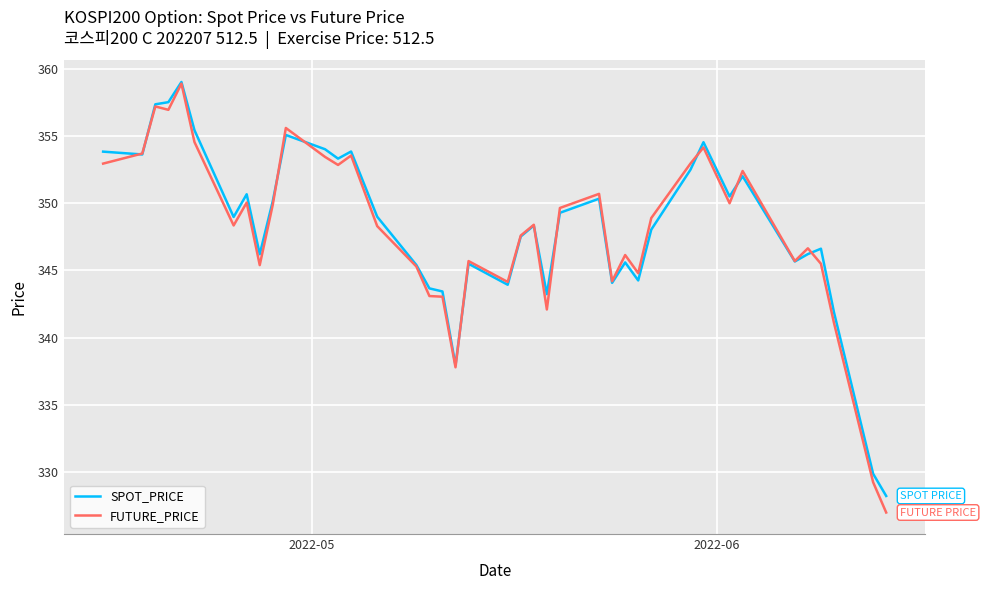

How many interior local peaks does the FUTURE_PRICE series have?

12